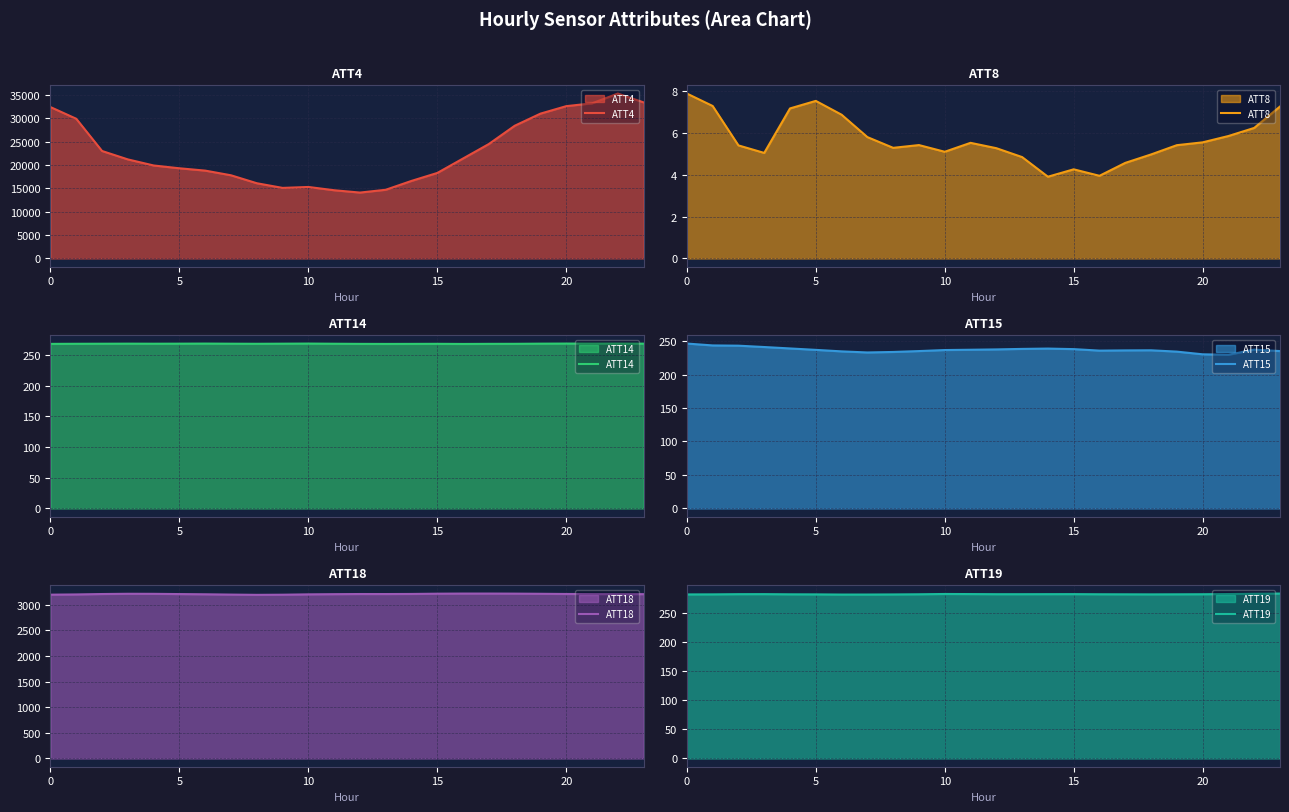

Reading left to right, extract all data points from this chart.

ATT4: 32400.0	29900.0	23000.0	21200.0	19900.0	19300.0	18800.0	17800.0	16100.0	15100.0	15300.0	14600.0	14100.0	14700.0	16600.0	18300.0	21400.0	24500.0	28400.0	31000.0	32600.0	33200.0	35300.0	33400.0
ATT8: 7.9	7.3	5.4	5.0	7.2	7.5	6.9	5.8	5.3	5.4	5.1	5.5	5.3	4.8	3.9	4.3	4.0	4.6	5.0	5.4	5.6	5.9	6.2	7.3
ATT14: 267.8	267.9	268.0	268.1	268.0	268.1	268.3	268.1	267.9	268.1	268.3	268.0	267.8	267.7	267.8	267.9	267.7	267.8	267.9	268.1	268.3	268.2	268.3	268.1
ATT15: 246.2	243.4	243.1	241.1	238.9	236.8	234.6	232.9	233.7	235.0	236.5	237.0	237.5	238.2	238.7	237.9	235.7	236.0	236.2	234.2	230.2	229.5	237.2	235.0
ATT18: 3199.6	3204.1	3212.1	3217.0	3216.0	3211.2	3206.9	3201.1	3196.1	3198.8	3205.7	3209.3	3212.2	3211.8	3213.5	3218.7	3221.1	3221.1	3219.8	3216.7	3213.0	3210.7	3209.3	3209.7
ATT19: 282.8	282.9	283.2	283.2	282.9	282.8	282.5	282.6	282.7	283.0	283.5	283.4	283.1	283.1	283.2	283.3	283.0	282.9	282.8	282.9	283.1	283.4	284.0	284.2